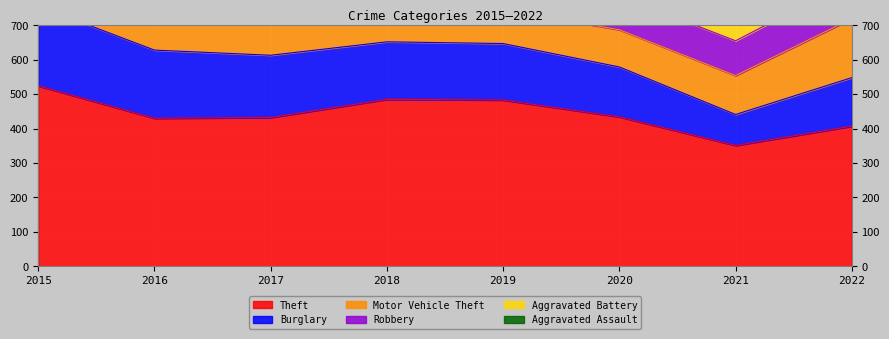

True or false: Motor Vehicle Theft and Theft intersect in this chart.

False